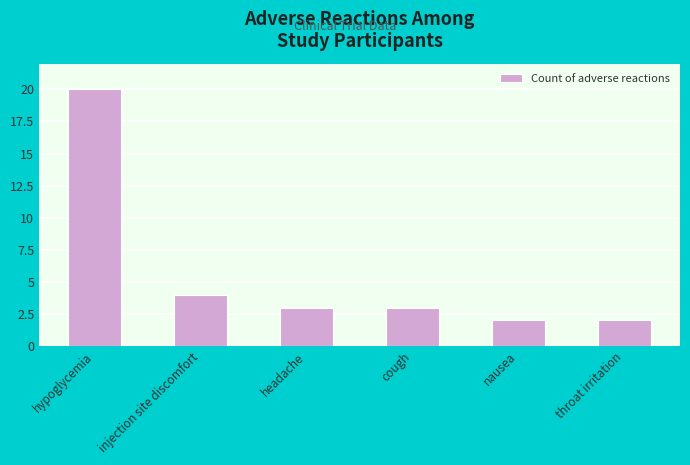

At which label is the value closest to 11?

injection site discomfort